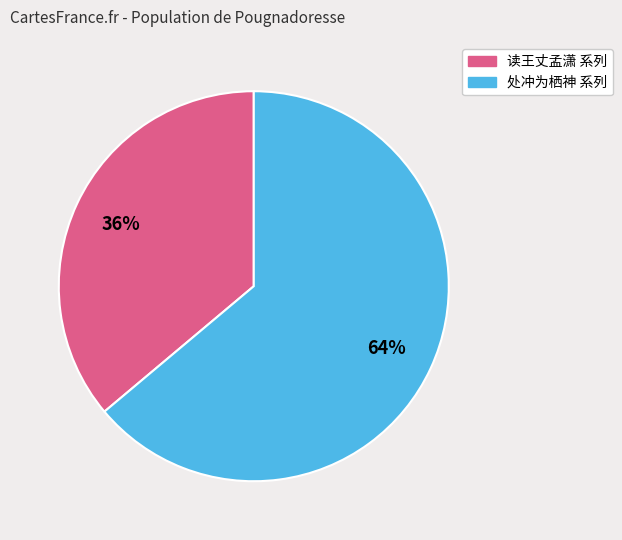

How many segments does this pie chart have?

2